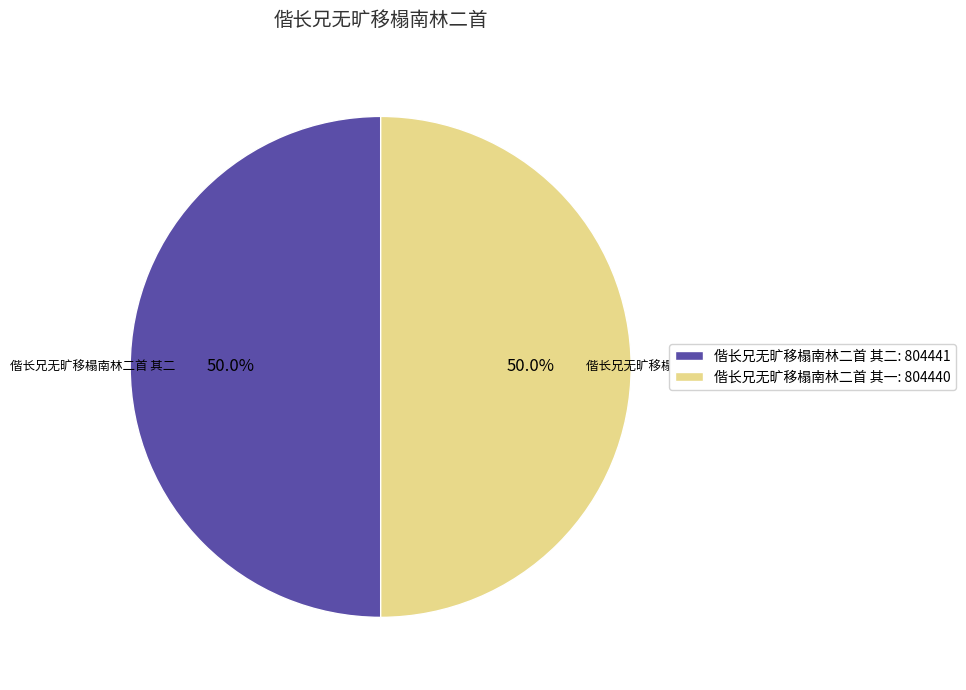

Is the sum of 偕长兄无旷移榻南林二首 其二 and 偕长兄无旷移榻南林二首 其一 greater than half?

Yes